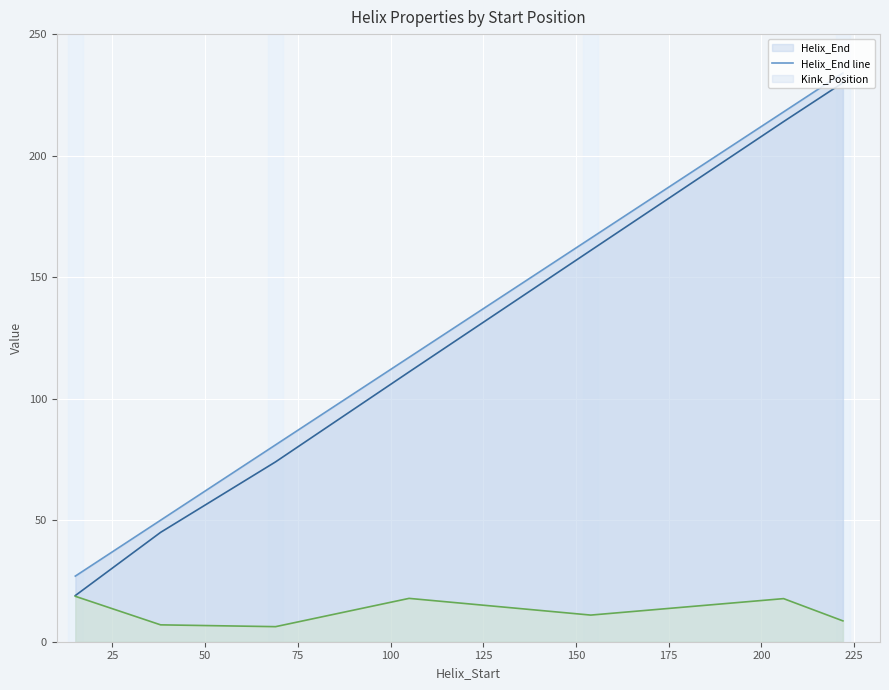

What is the maximum value shown in the chart?

234.0